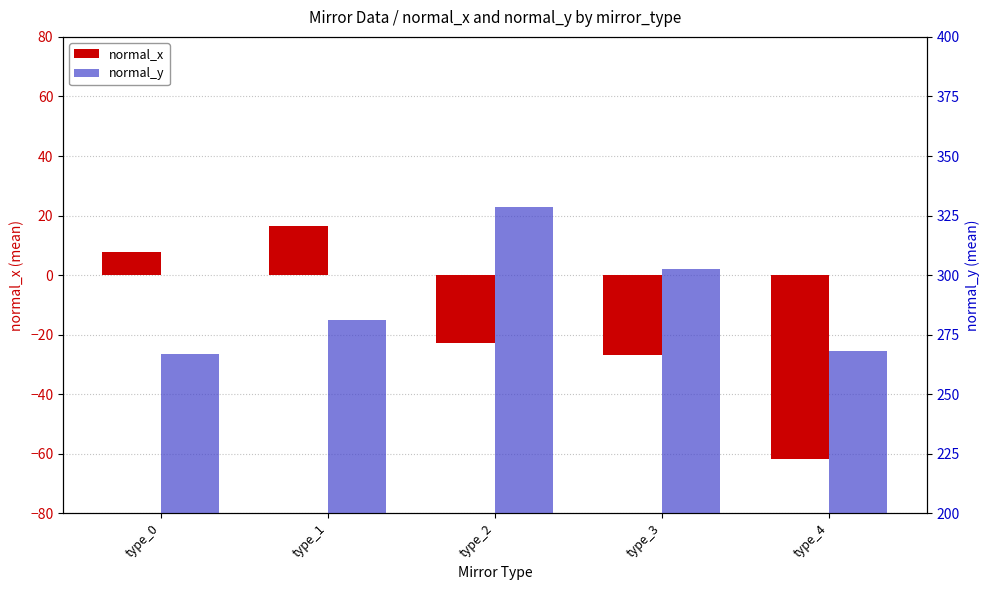

Rank the series by their average value, from highest to lowest.

normal_y, normal_x